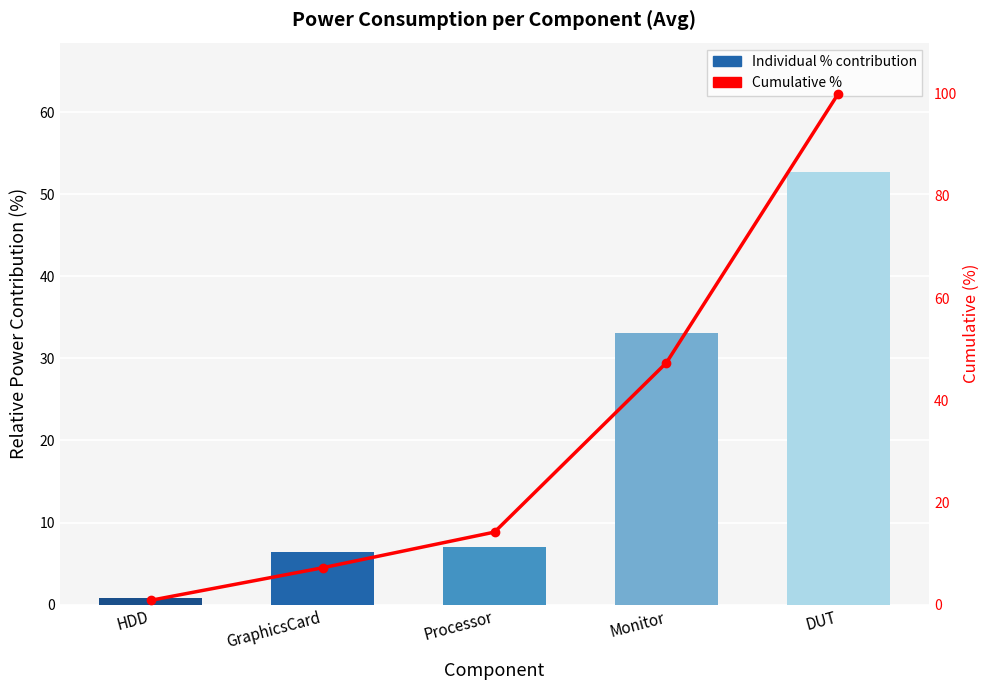

What is the difference between the highest and lowest values at GraphicsCard?

0.8